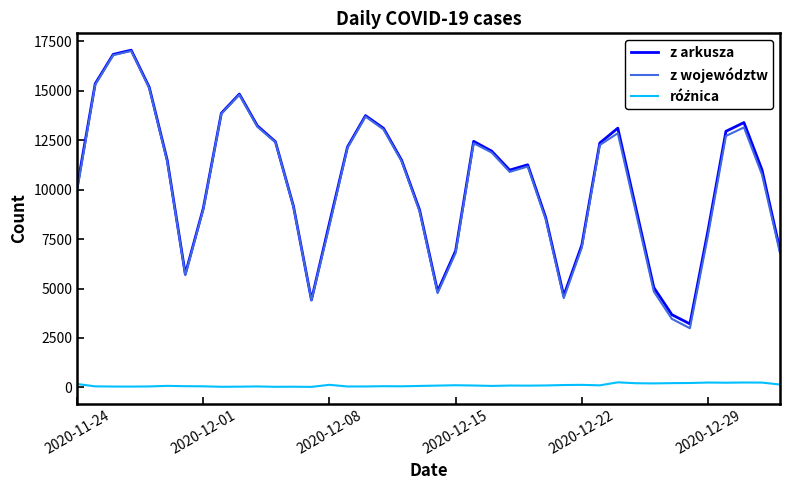

Which series has the widest spread of values?

z województw